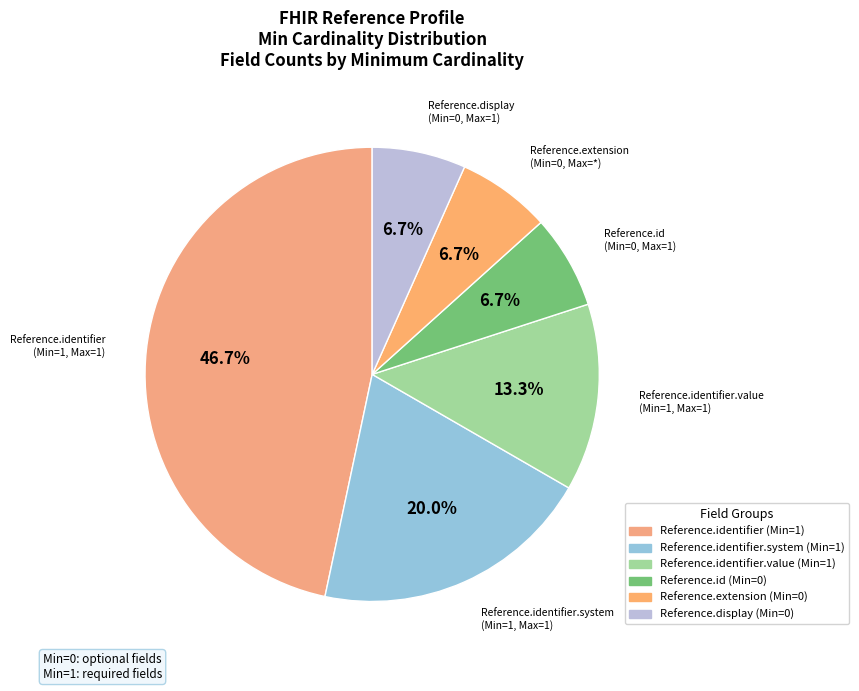

What is the largest slice in the pie chart?

Reference.identifier (Min=1)